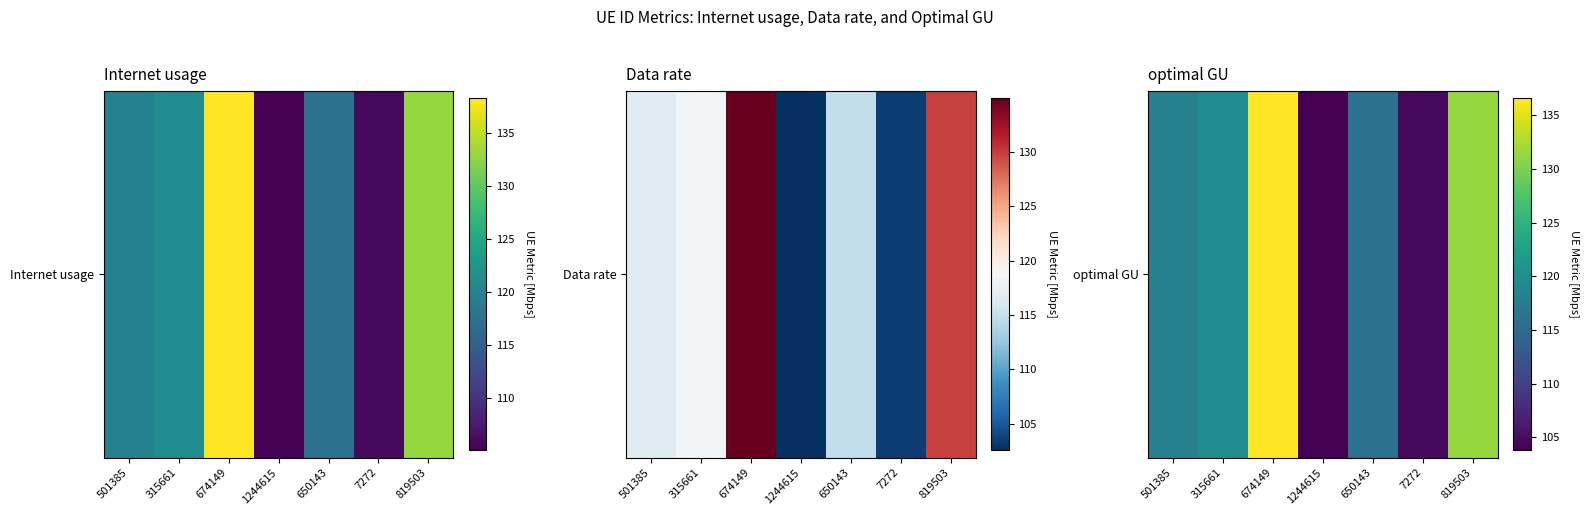

Is it true that the value at 819503 is 217.9?

False